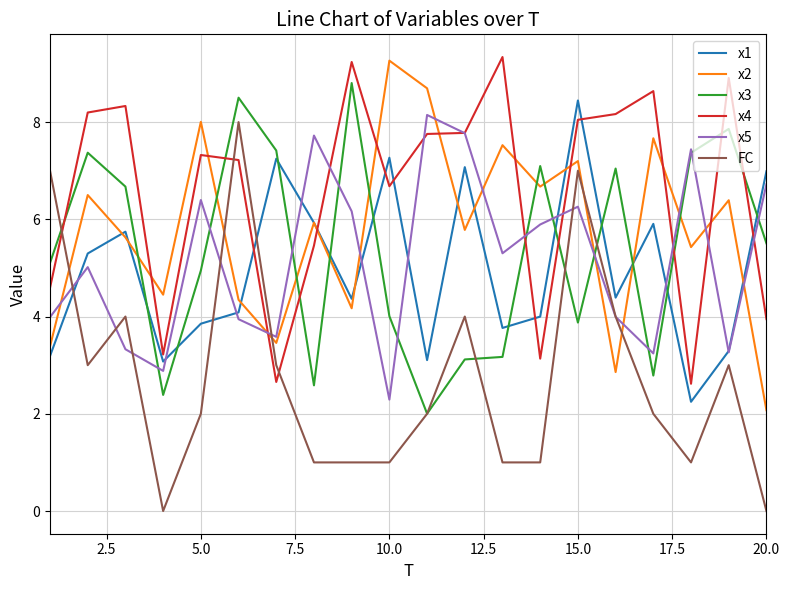

Which series has the largest total across all categories?

x4